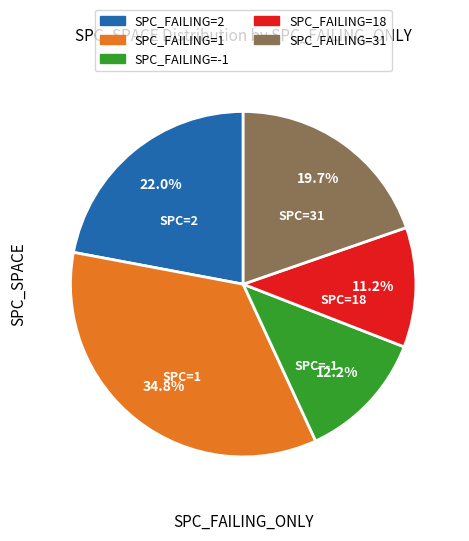

Is there a majority slice in this chart?

No